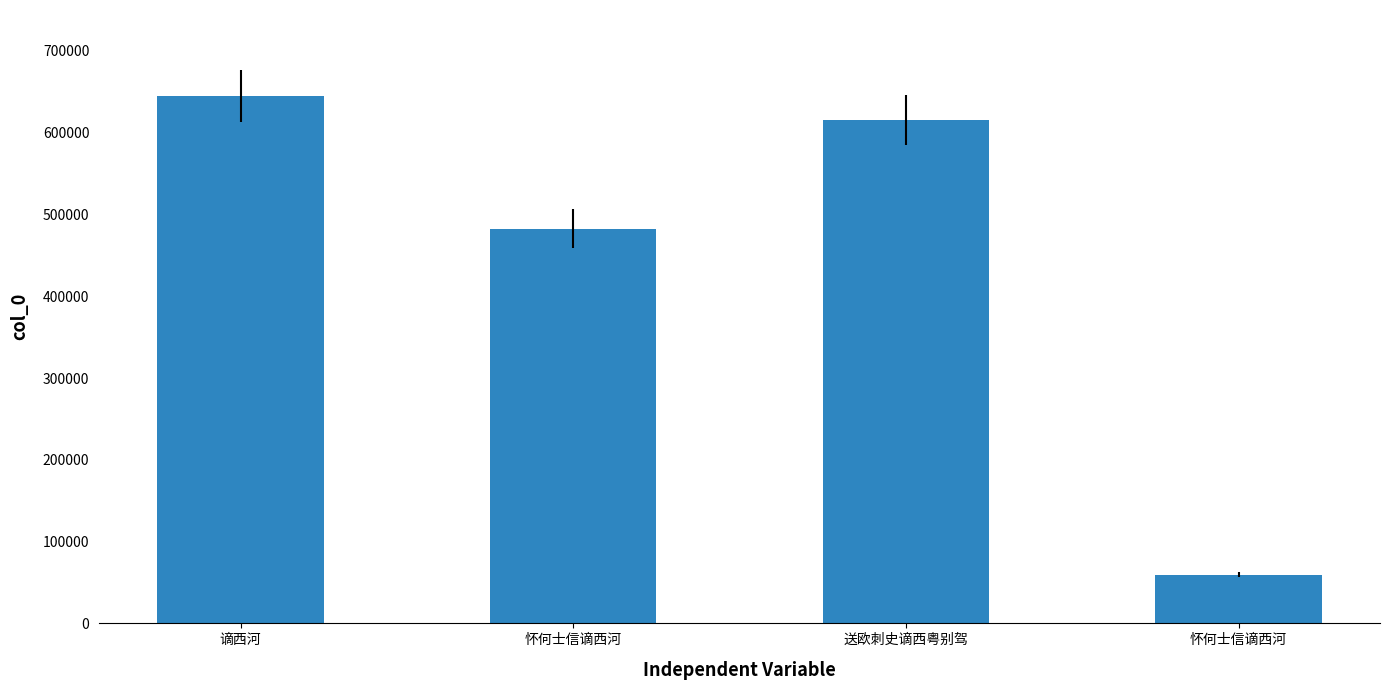

Reading left to right, extract all data points from this chart.

644986	482721	615801	59725